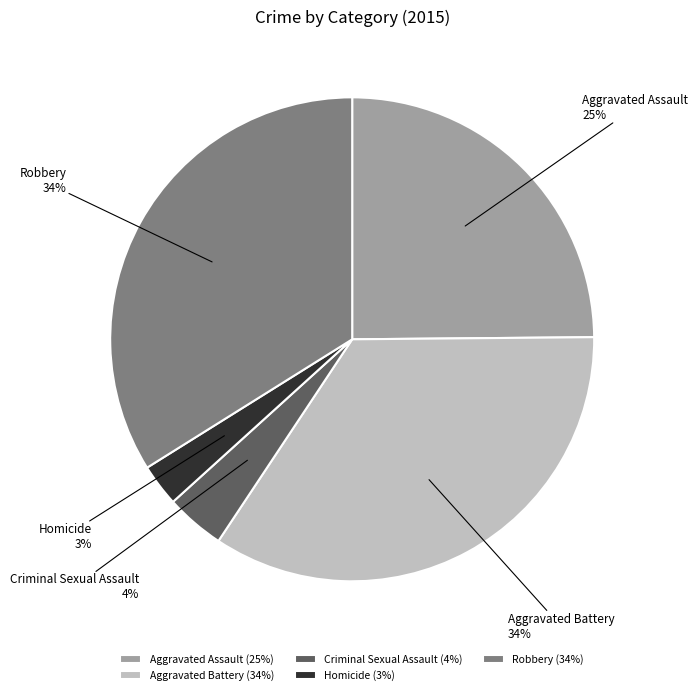

To the nearest percent, what is the difference between the Homicide and Aggravated Assault slice percentages?

22%